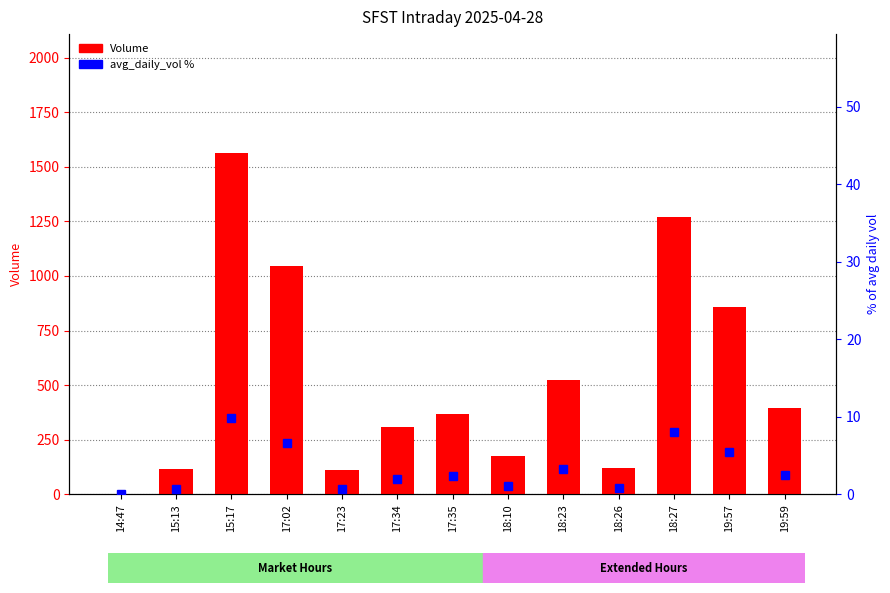

What is the label of the 10th bar from the left?

18:26